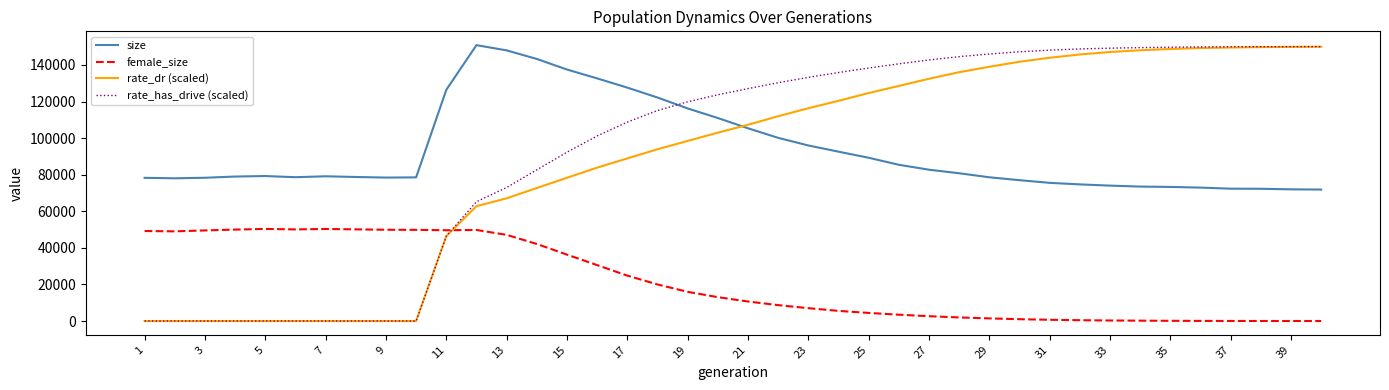

How many times do size and rate_has_drive (scaled) cross each other?

1